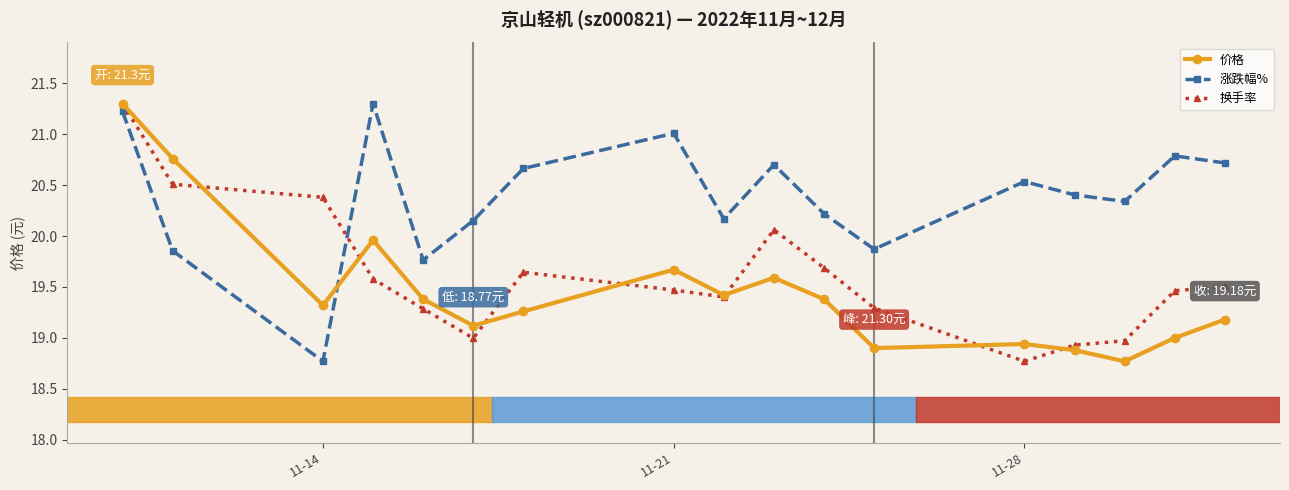

What is the difference between the second highest and second lowest values in the 价格 series?

1.9